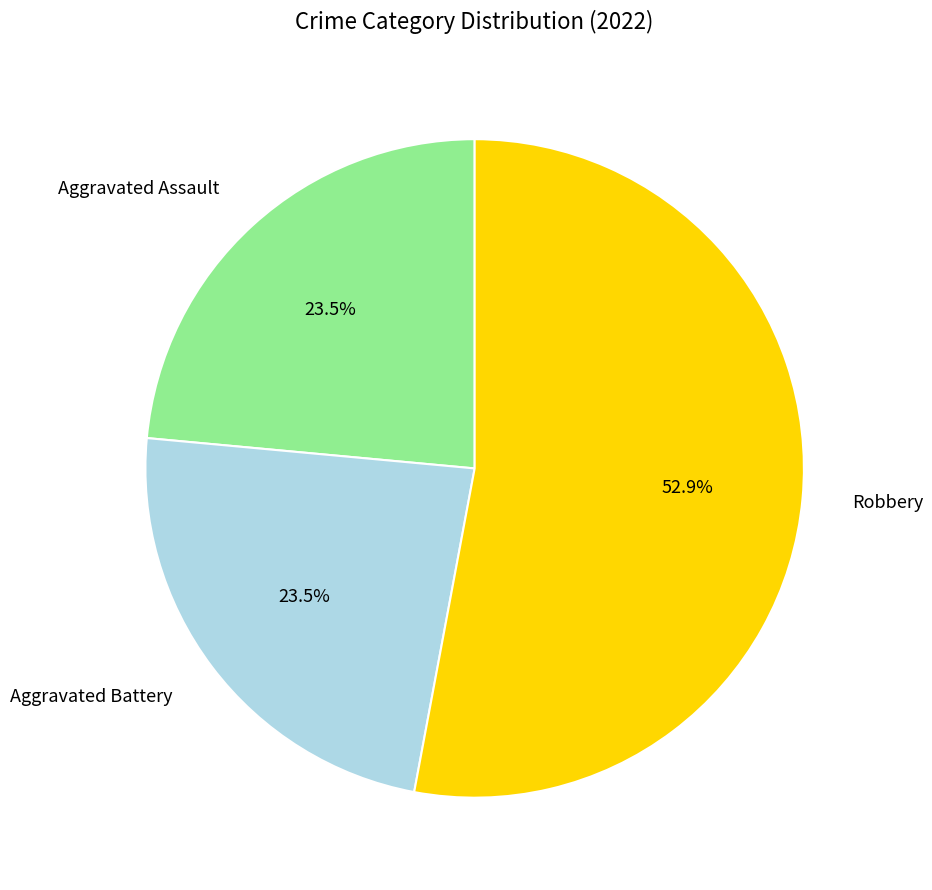

Which slice represents more than half of the pie?

Robbery